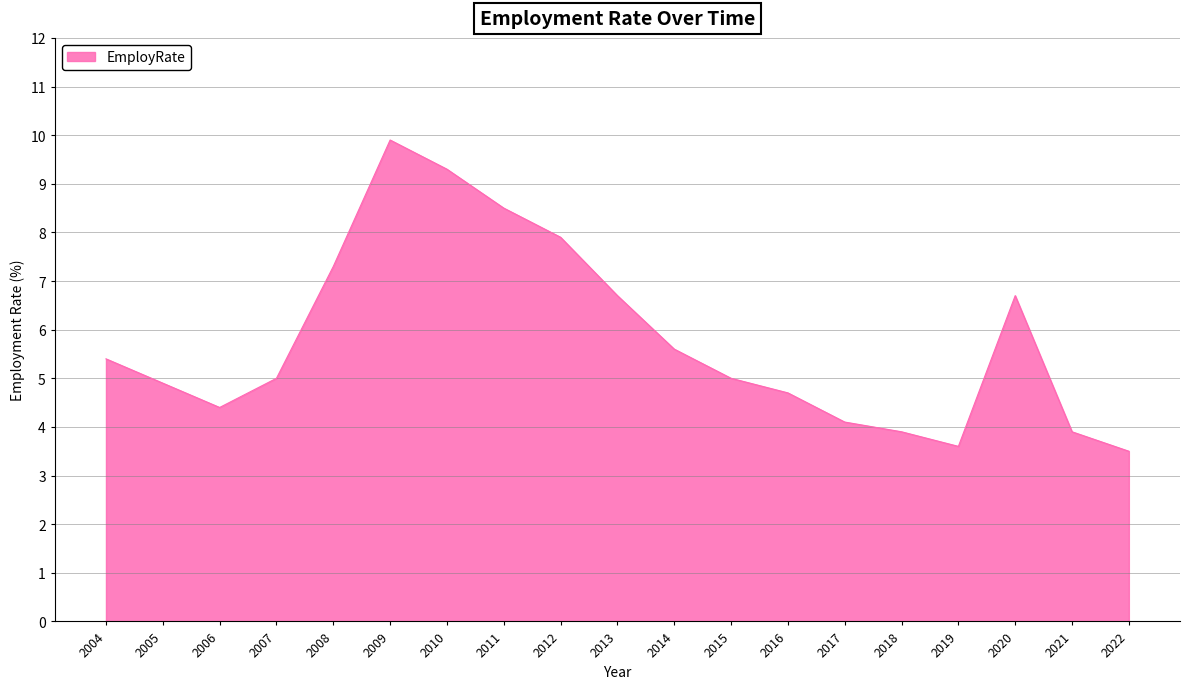

Read the value at 2009.

9.9